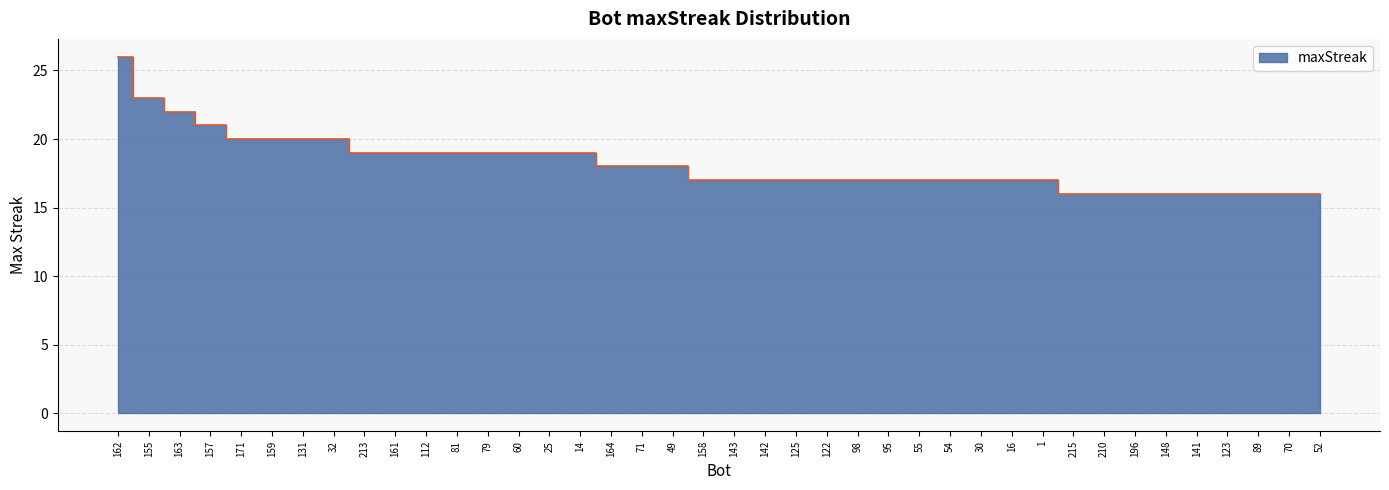

What is the sum of the values at 161 and 25?

38